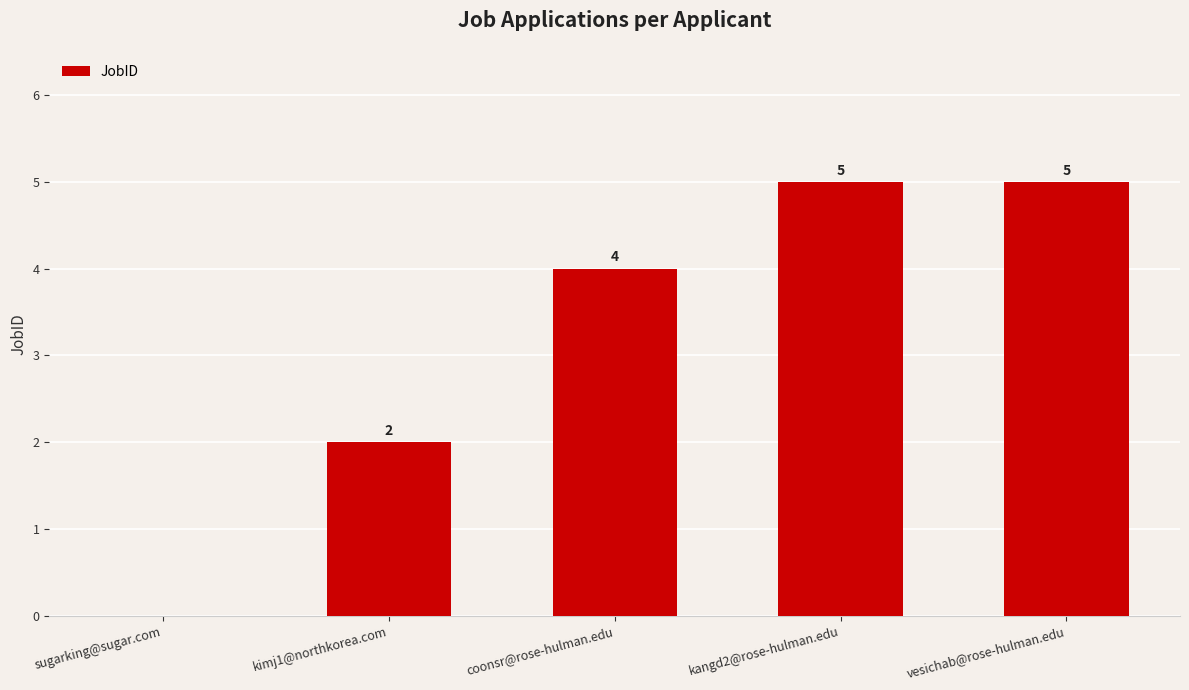

What is the greatest value displayed?

5